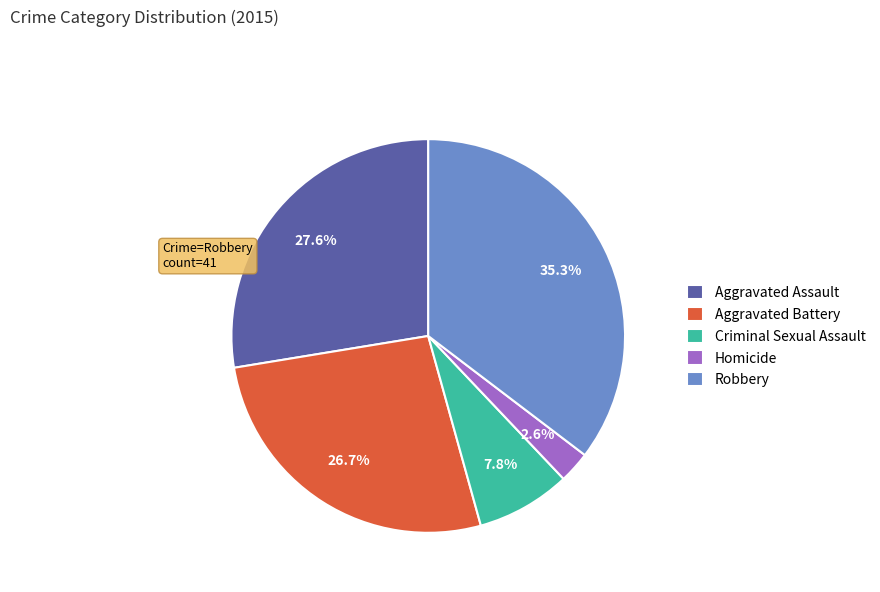

What is the total percentage of Aggravated Assault and Robbery?

62.9%